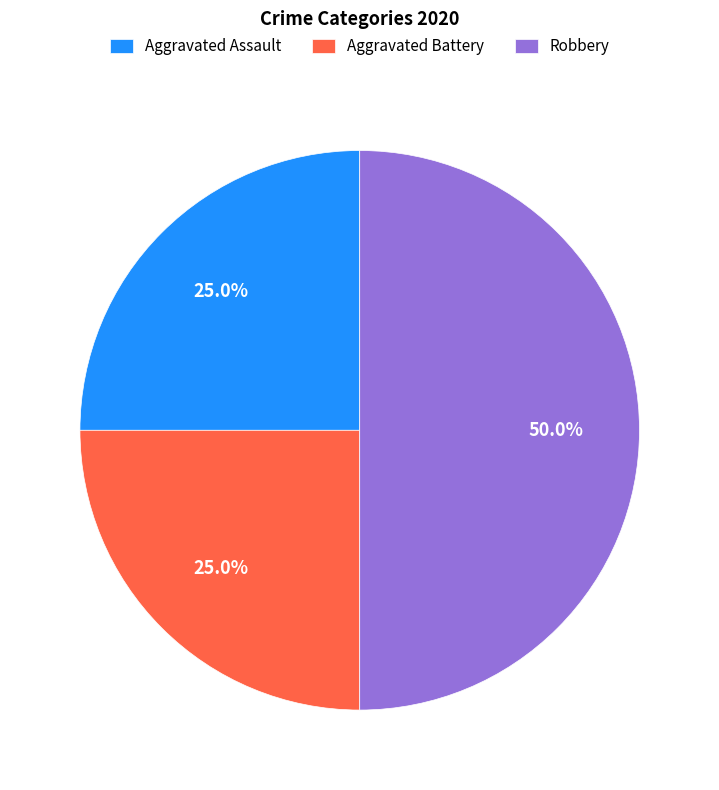

How many slices are in this pie chart?

3